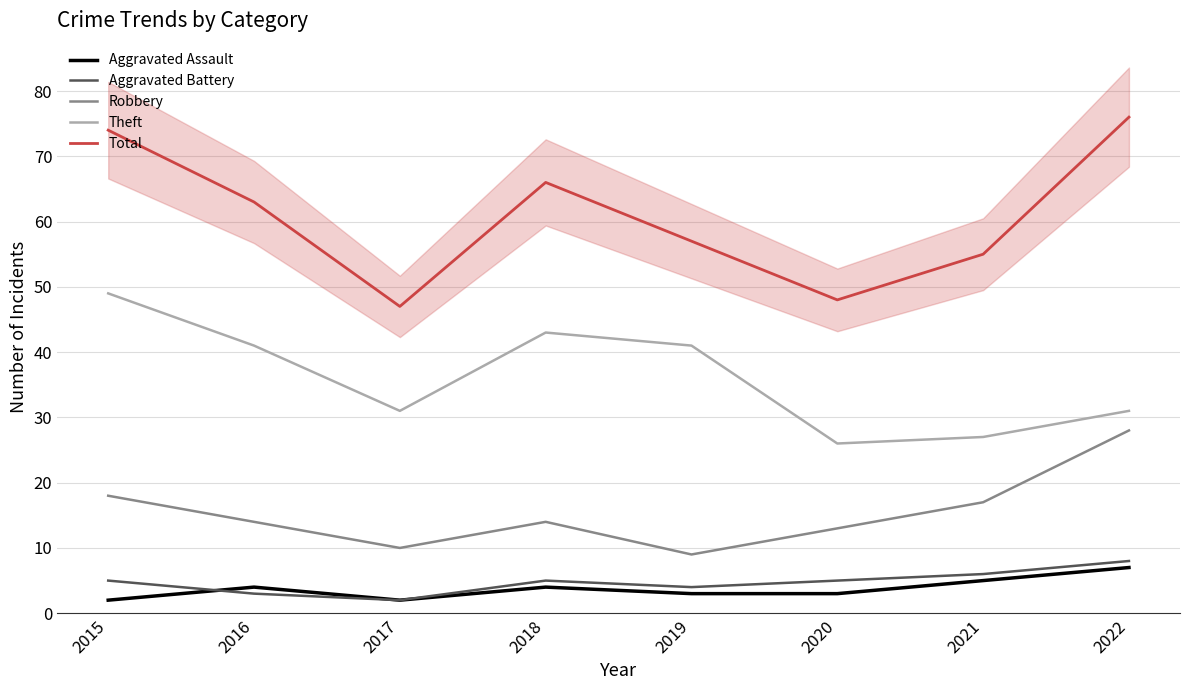

How many series are shown in this chart?

5